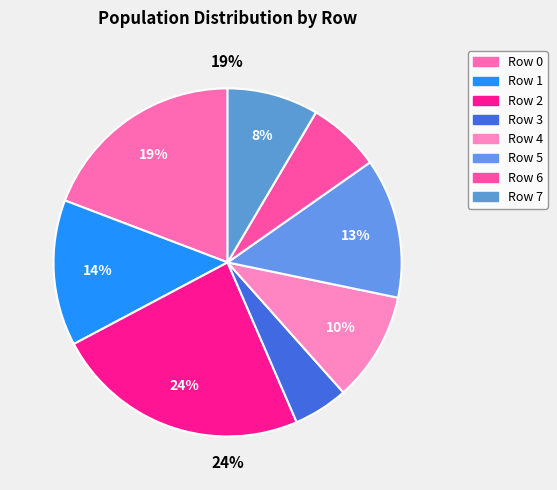

Is it true that Row 3 is 5% of the pie?

True